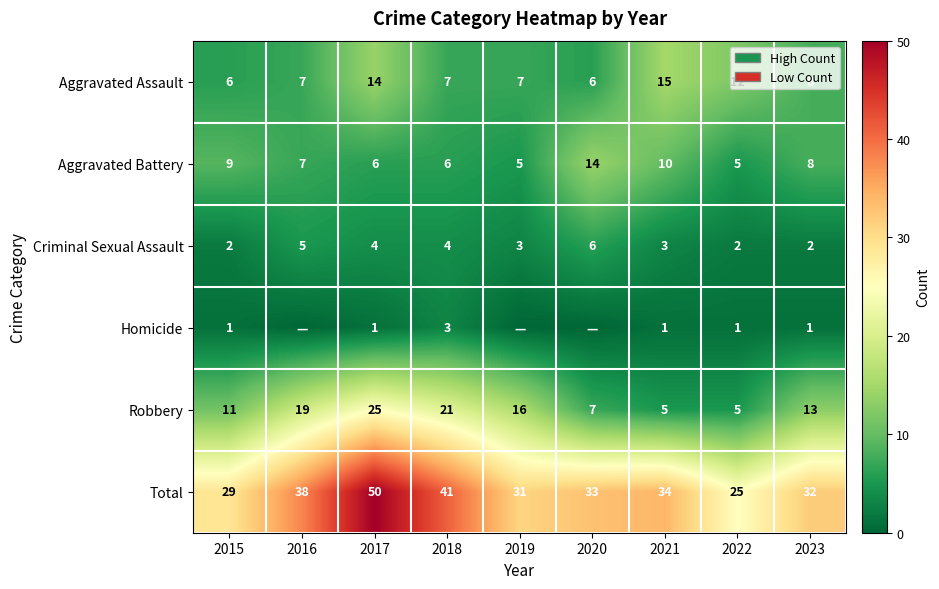

How many Aggravated Assault values are between 7 and 12?

5